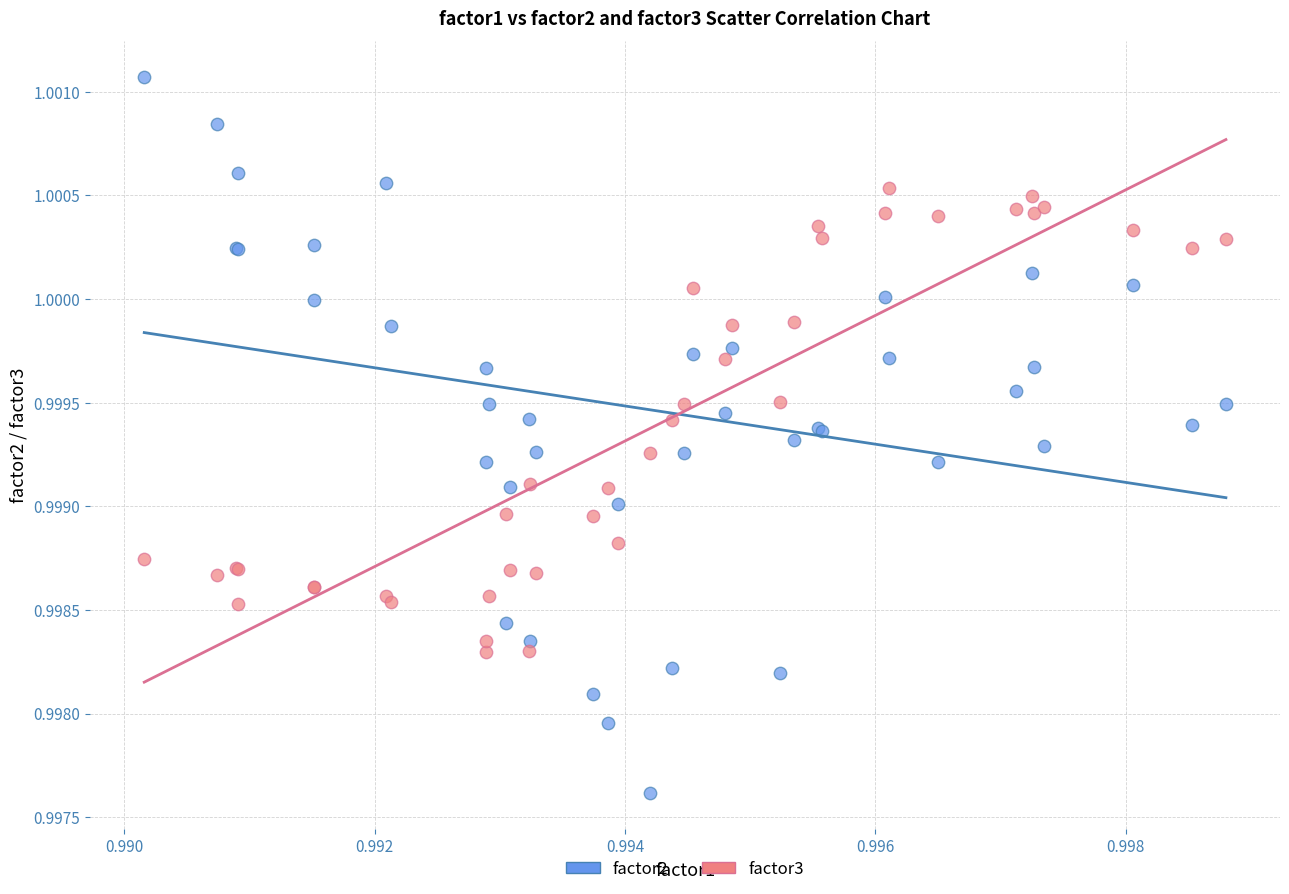

Which series contains the lowest Y value?

factor2